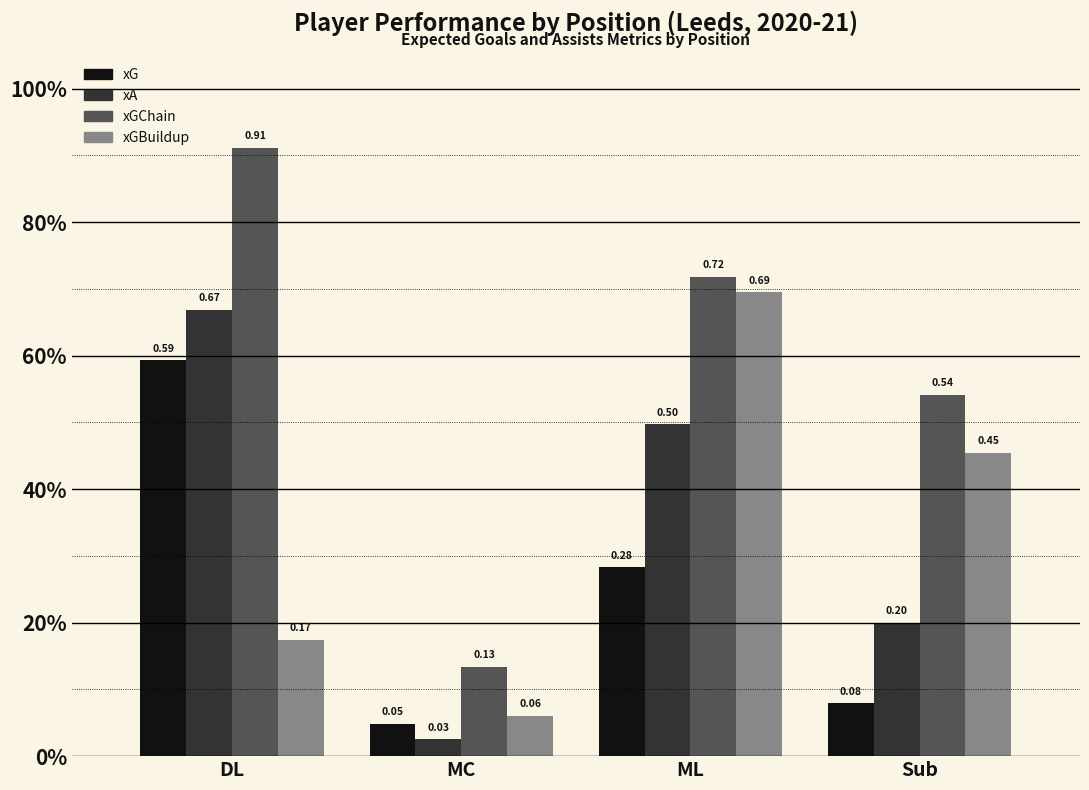

Which series has the largest range (max minus min)?

xGChain